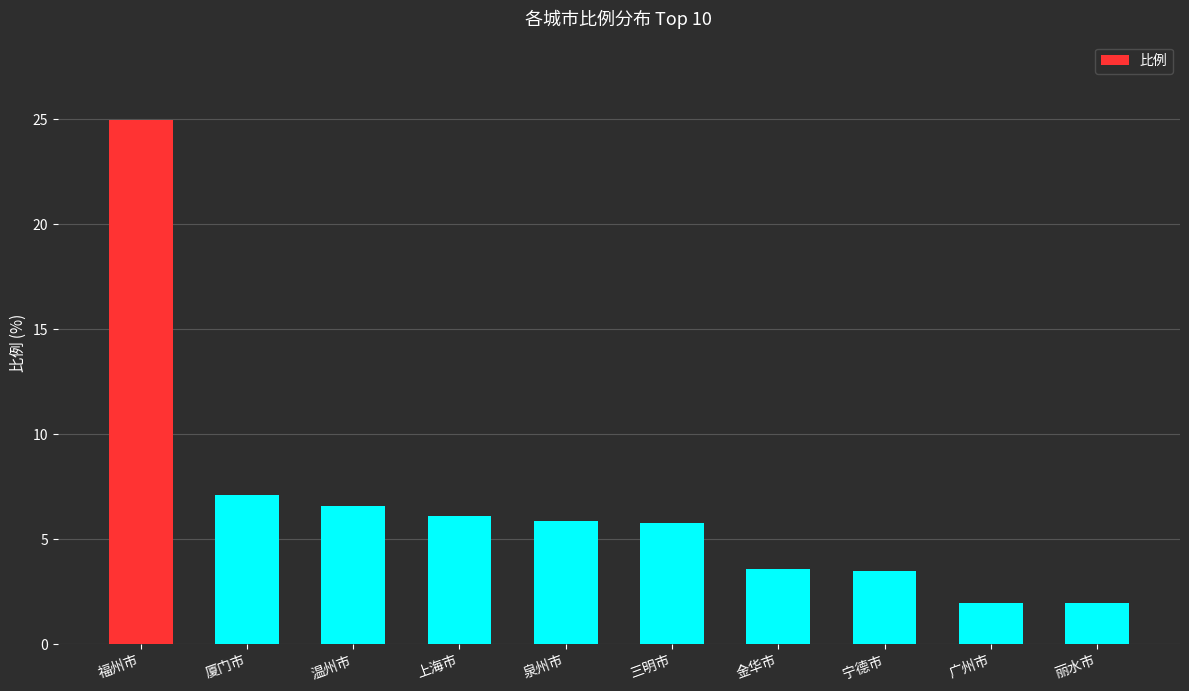

What is the approximate value at 温州市?

6.6